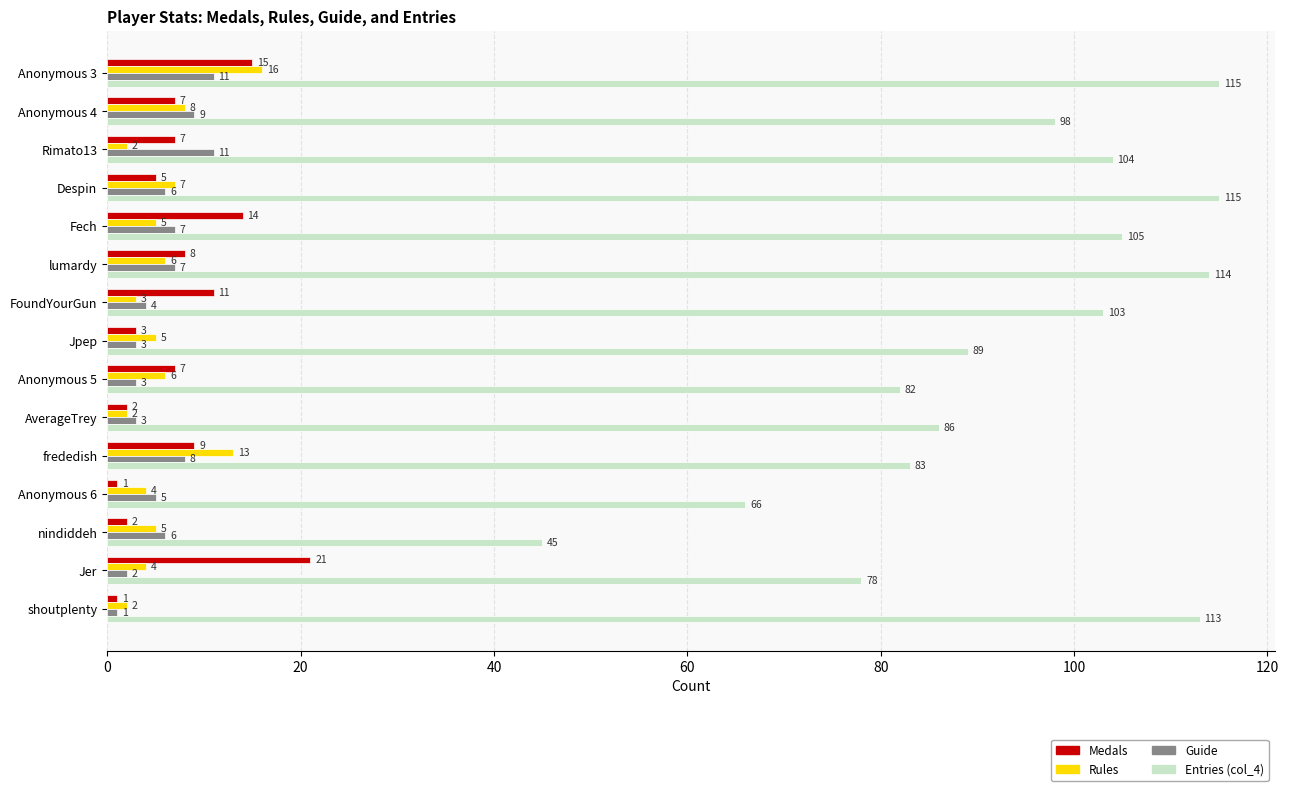

At which category is the sum across all series the highest?

Anonymous 3